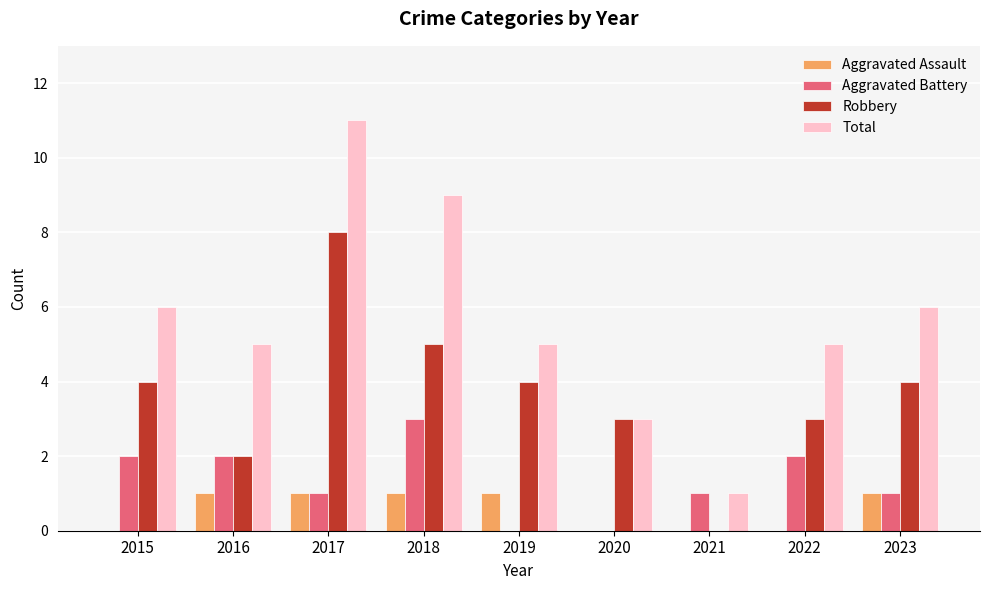

At which category is the sum across all series the highest?

2017